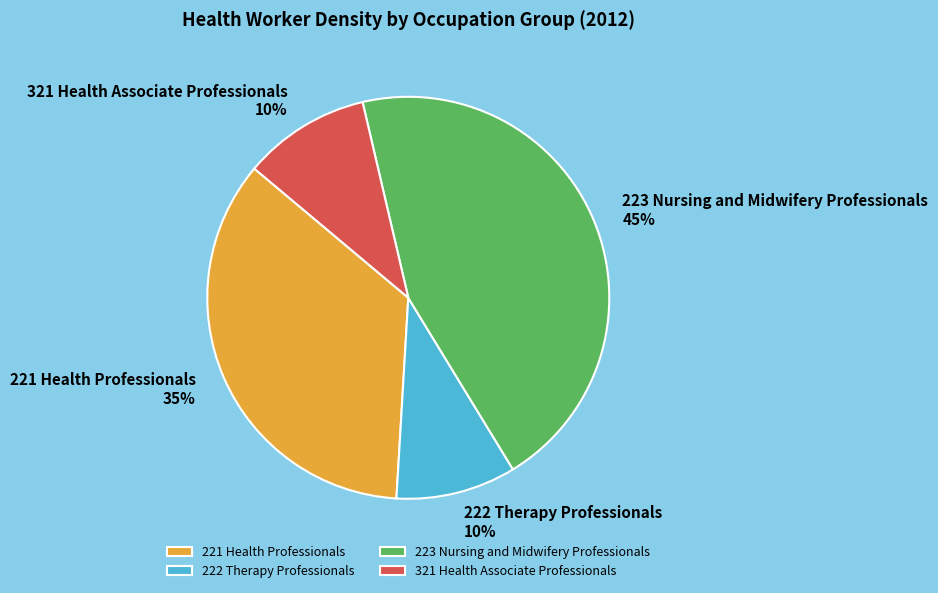

Count the number of slices in the pie.

4